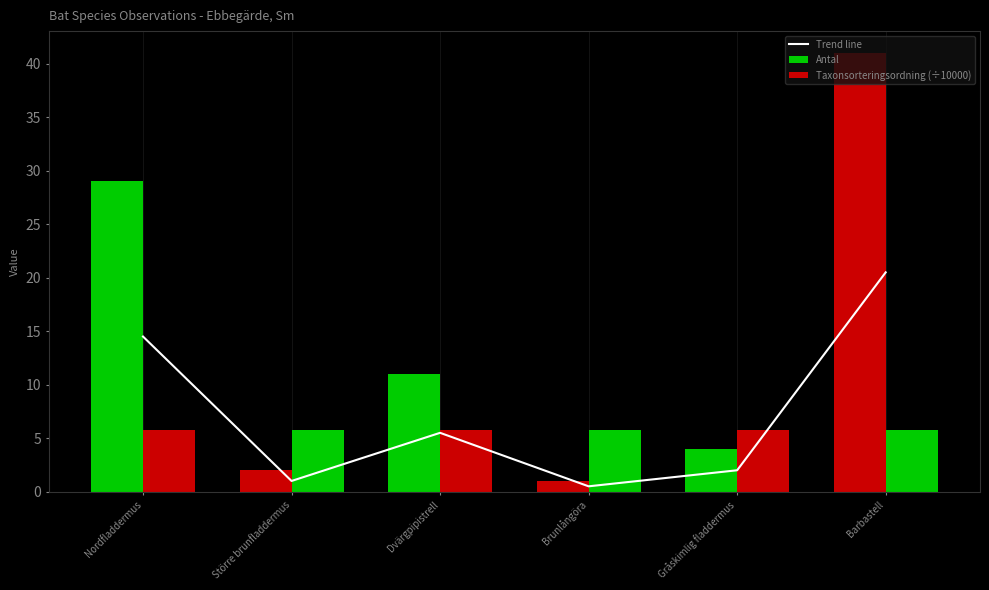

At which category is the sum across all series the highest?

Barbastell